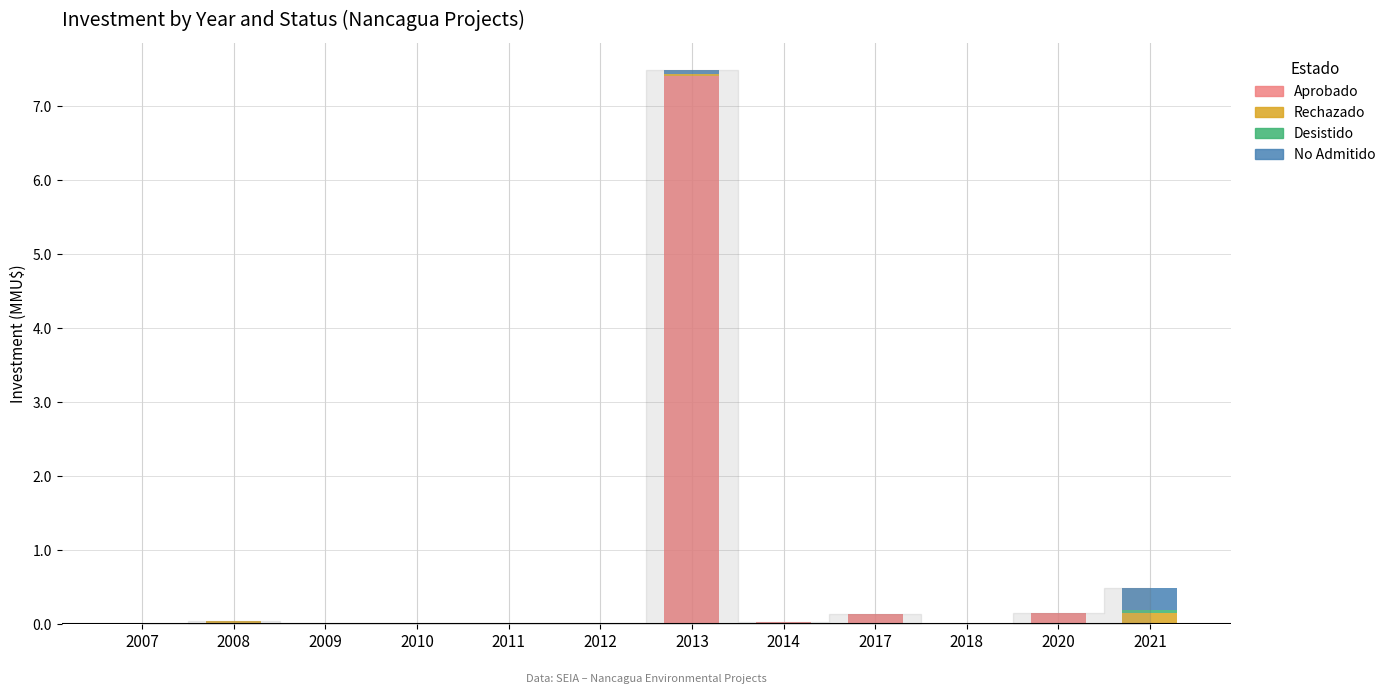

Which category has the highest value in the Aprobado series?

2013